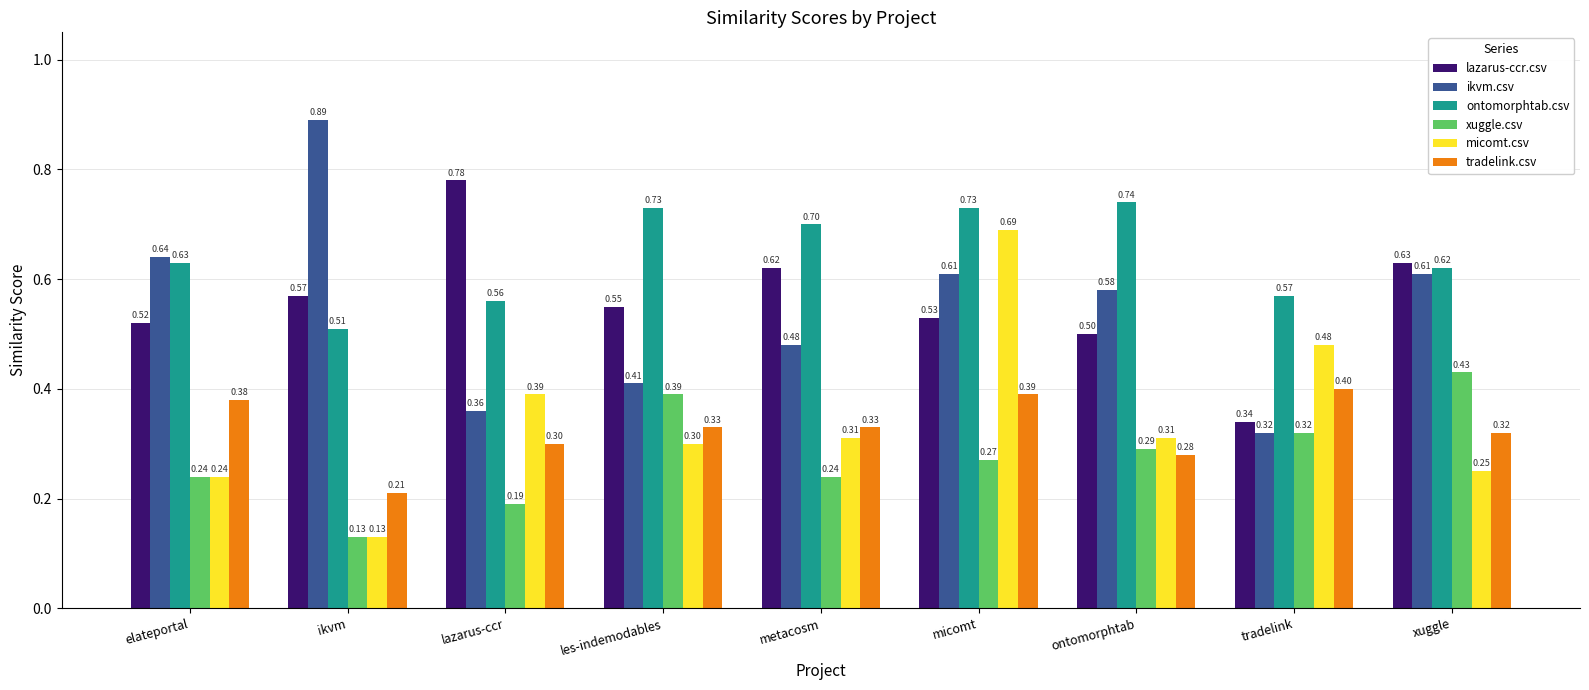

What is the minimum value for ontomorphtab.csv?

0.5